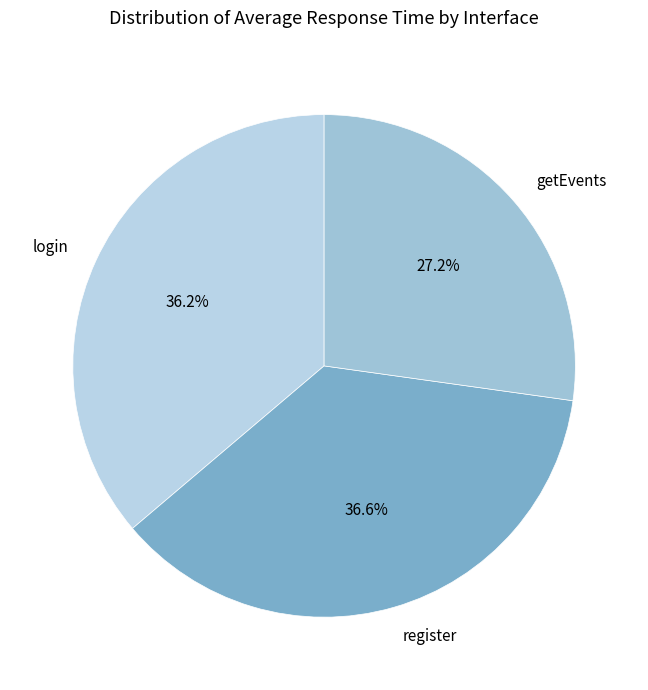

What is the ratio of the value at login to the value at register?

1.0